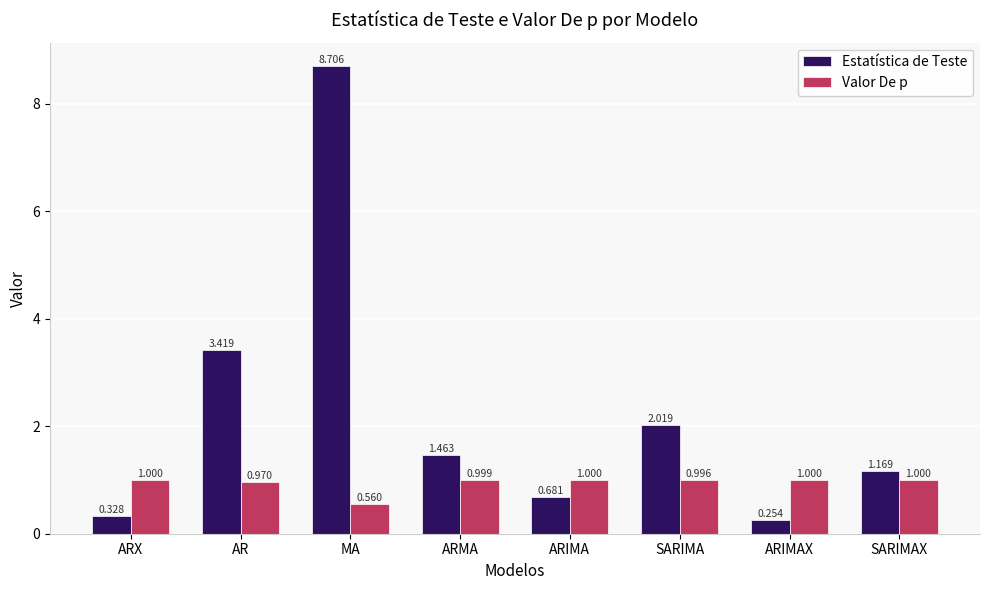

Rank the series by their average value, from lowest to highest.

Valor De p, Estatística de Teste